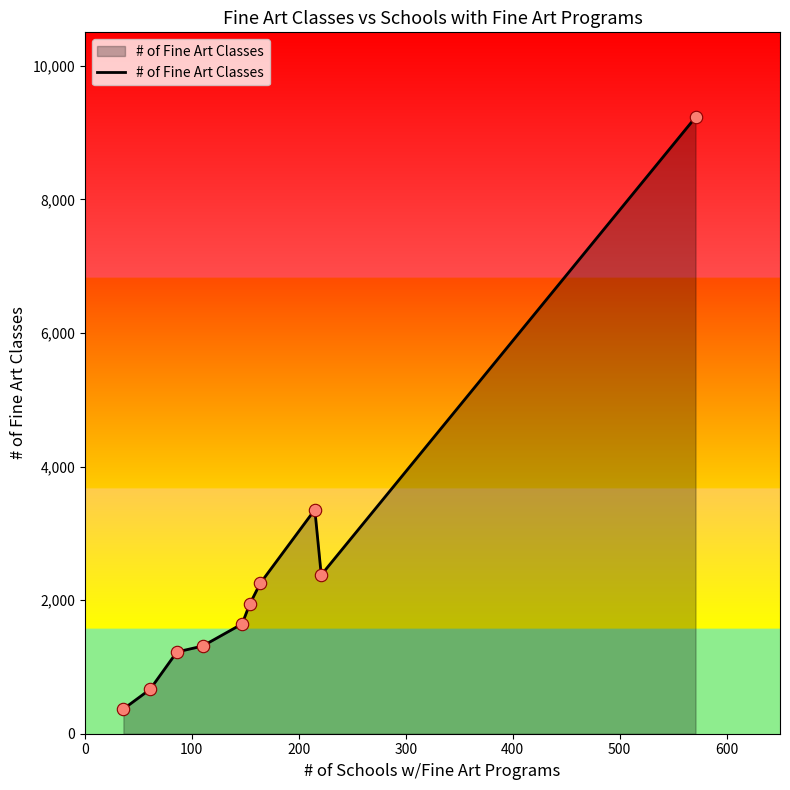

What is the difference between the maximum and minimum values?

8858